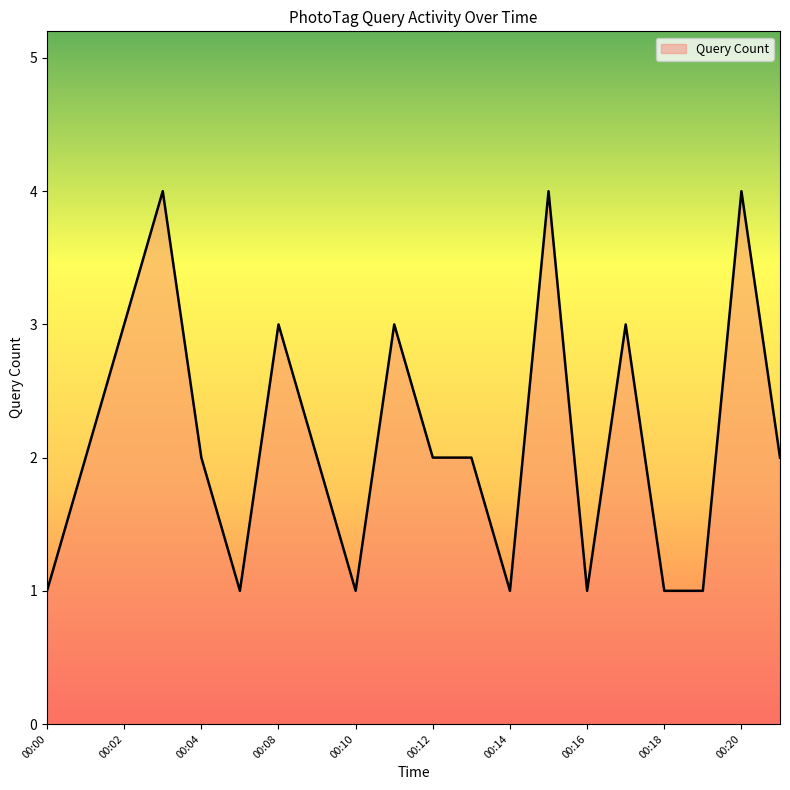

What is the difference between the maximum and minimum values?

3